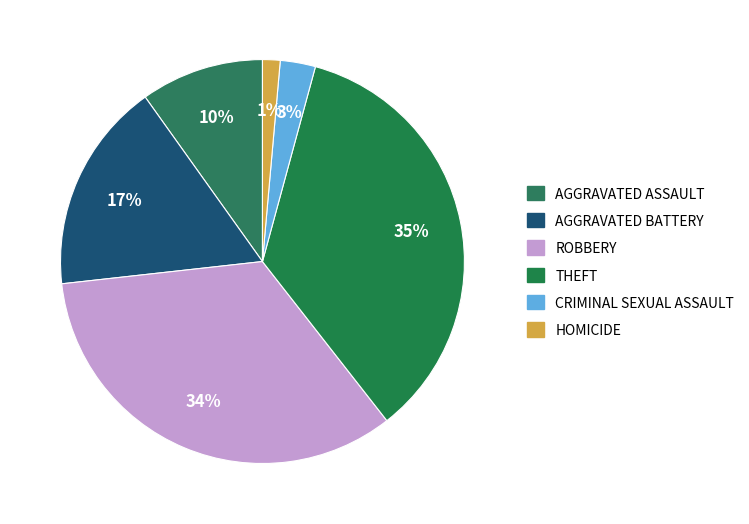

How many segments does this pie chart have?

6